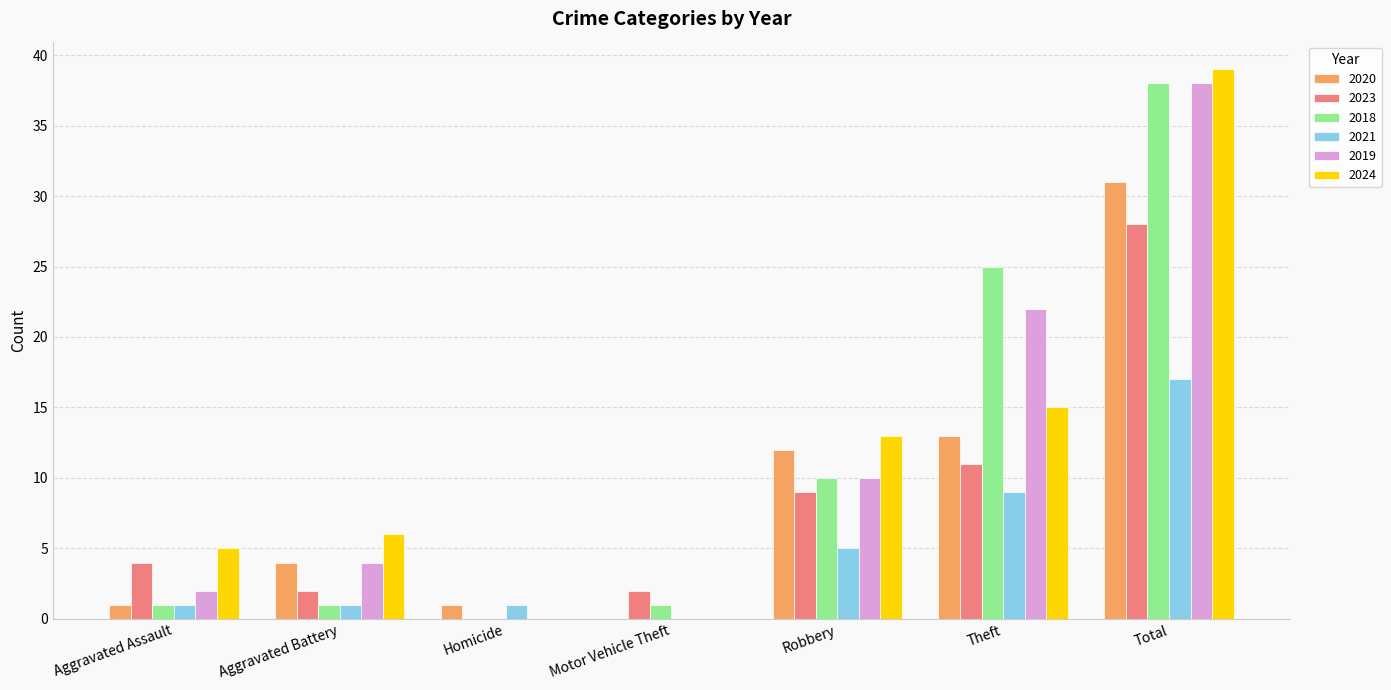

What are all the series names shown in the legend?

2020, 2023, 2018, 2021, 2019, 2024